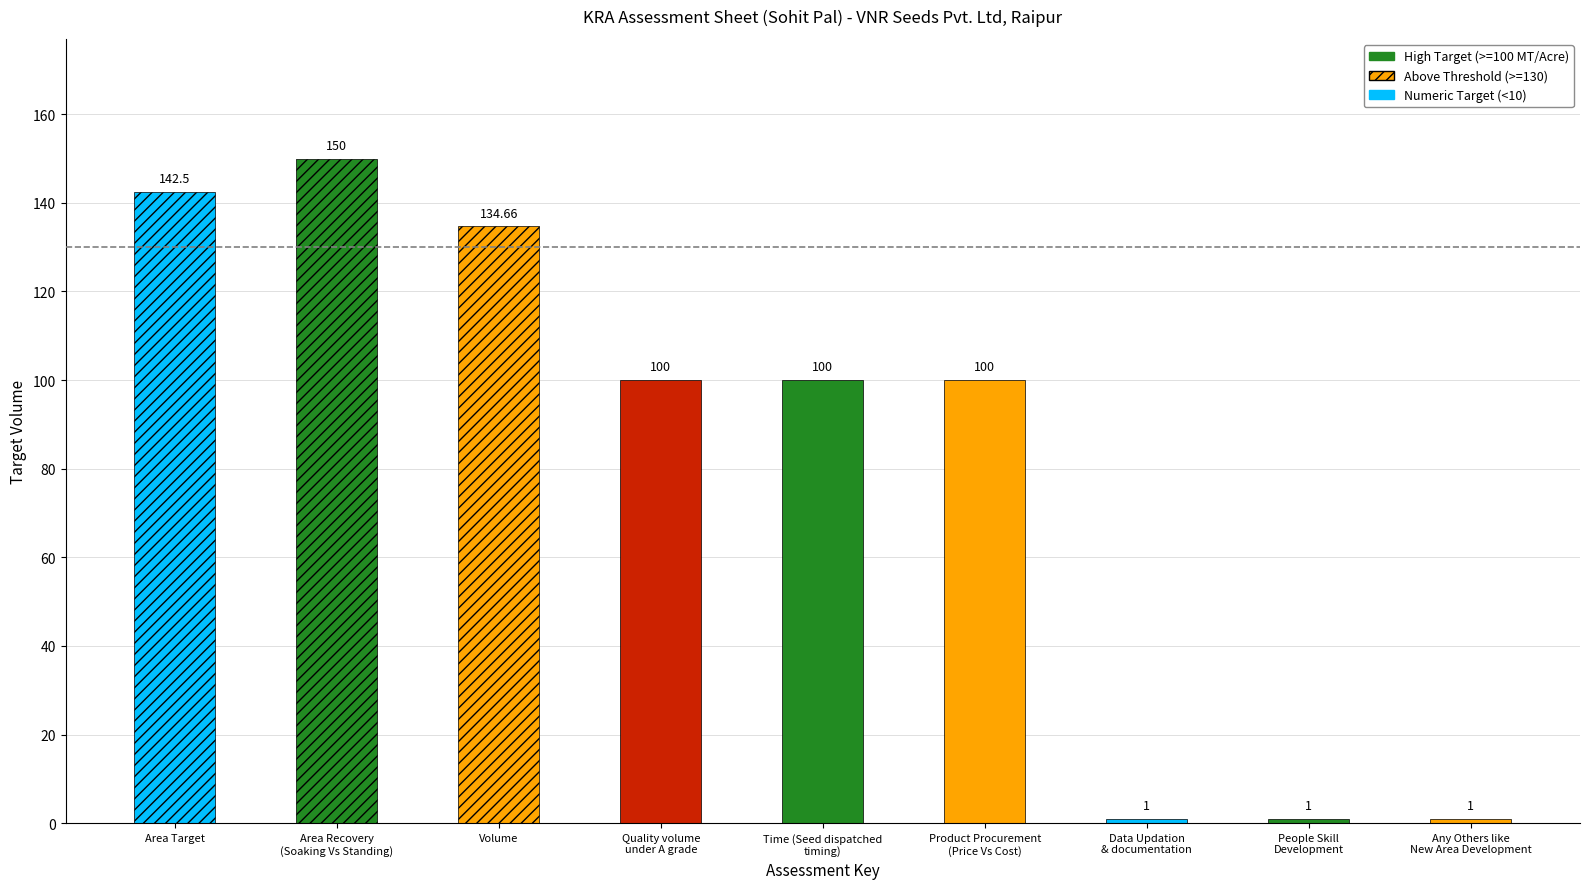

What position from the right is Data Updation
& documentation?

3